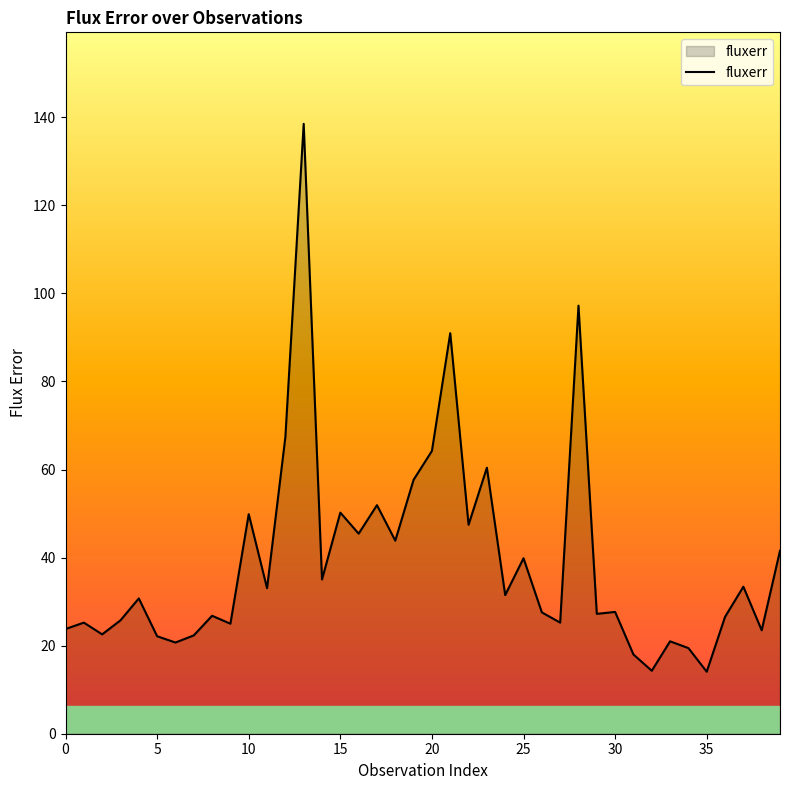

True or false: the data has more than 0 interior local peaks.

True